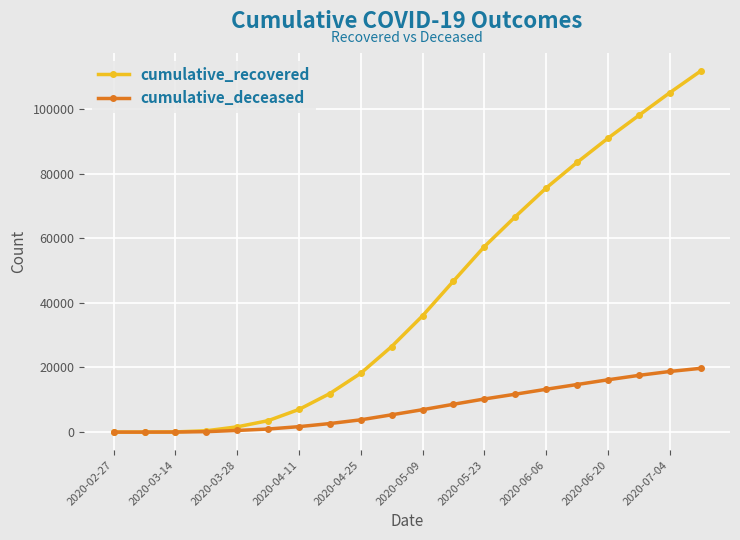

What is the difference between the second highest and minimum values in the cumulative_deceased series?

18766